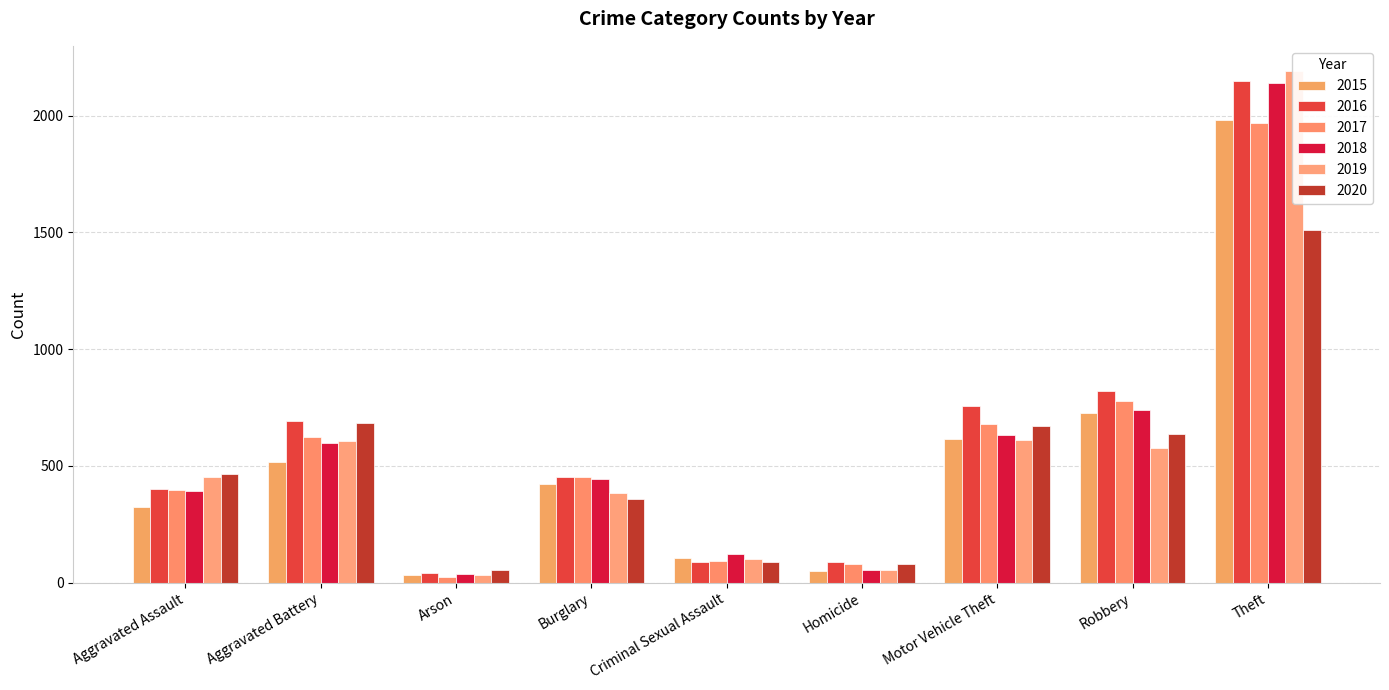

What is the difference between the highest and lowest values at Motor Vehicle Theft?

145